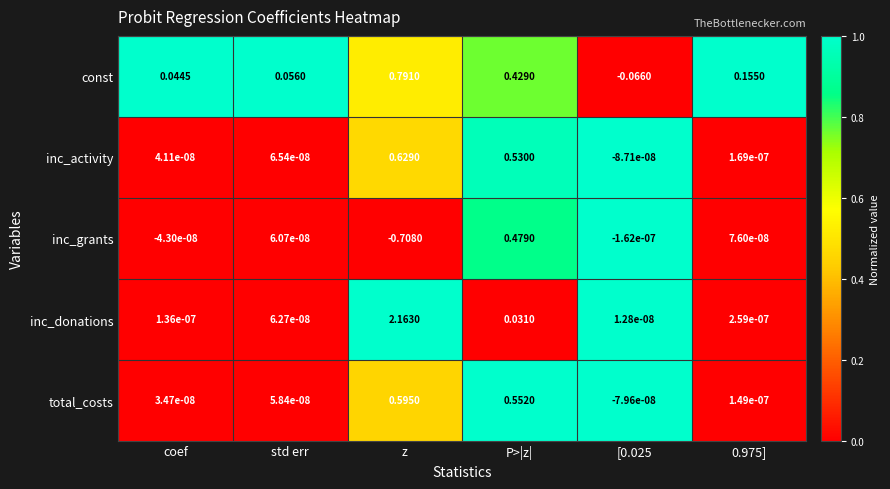

Rank the series by their maximum value, from highest to lowest.

inc_donations, const, inc_activity, total_costs, inc_grants